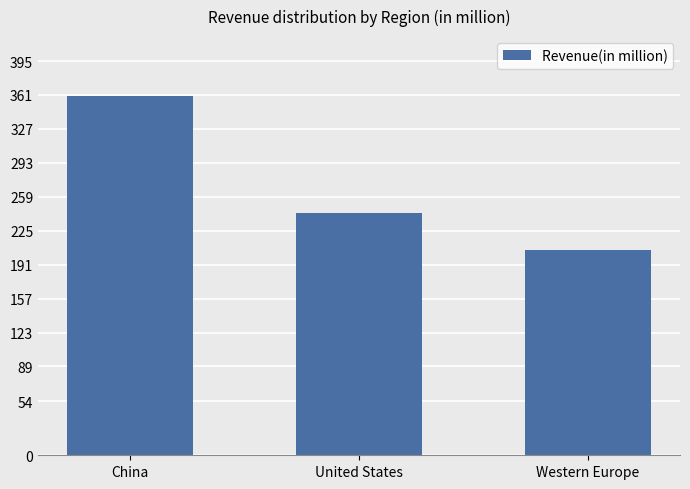

How many bars are there in total?

3